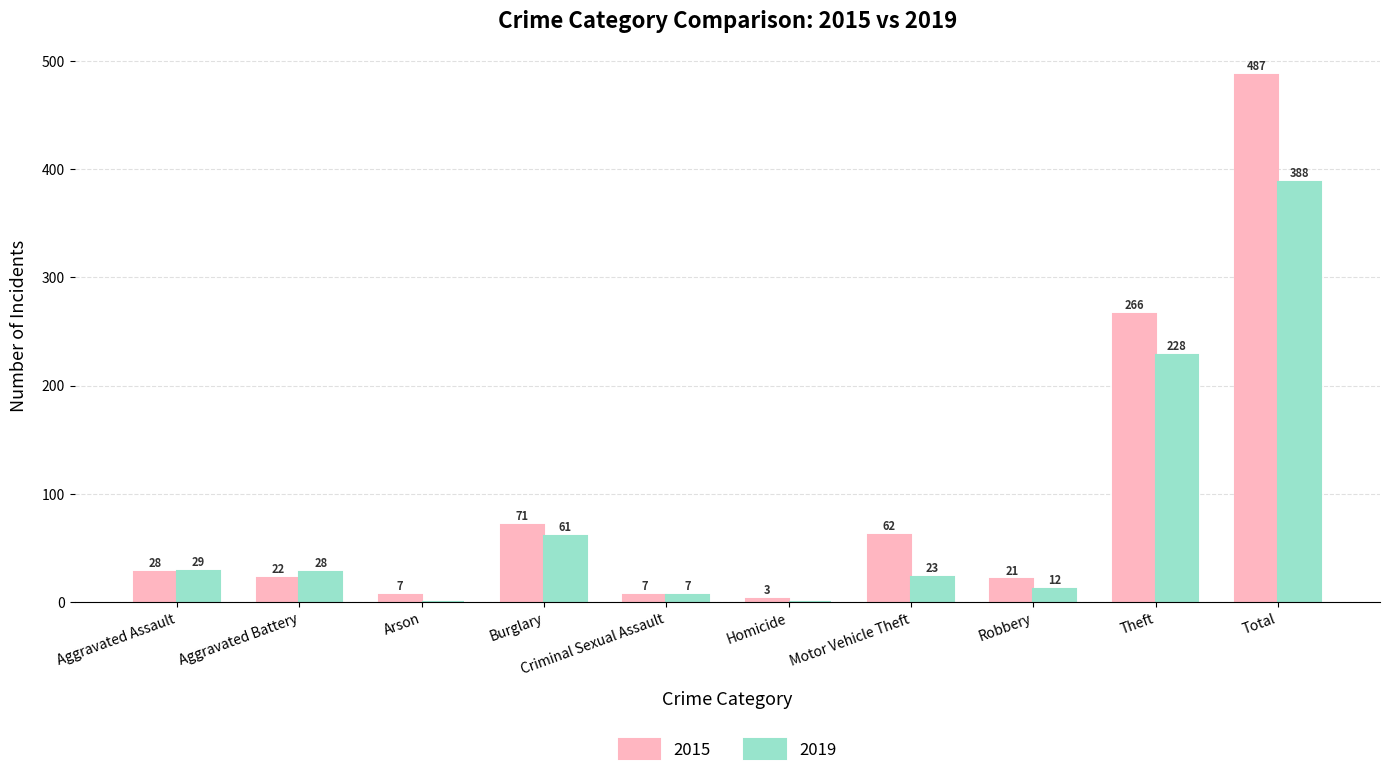

At which label is 2019 closest to 194?

Theft